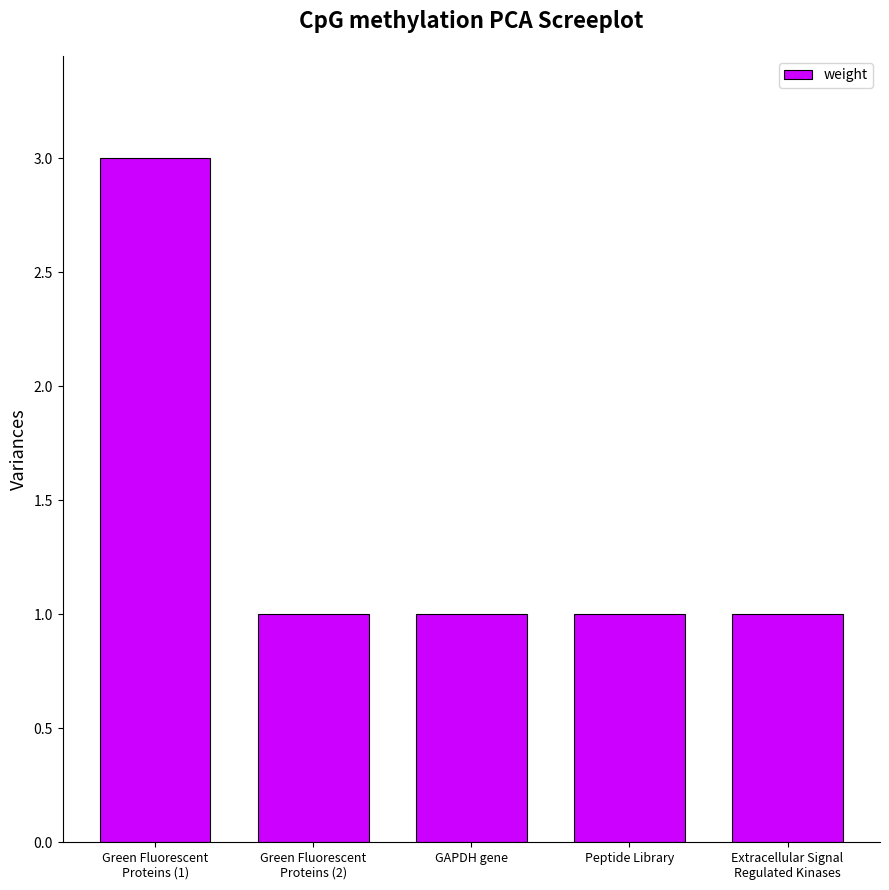

What is the label of the 4th bar from the right?

Green Fluorescent
Proteins (2)